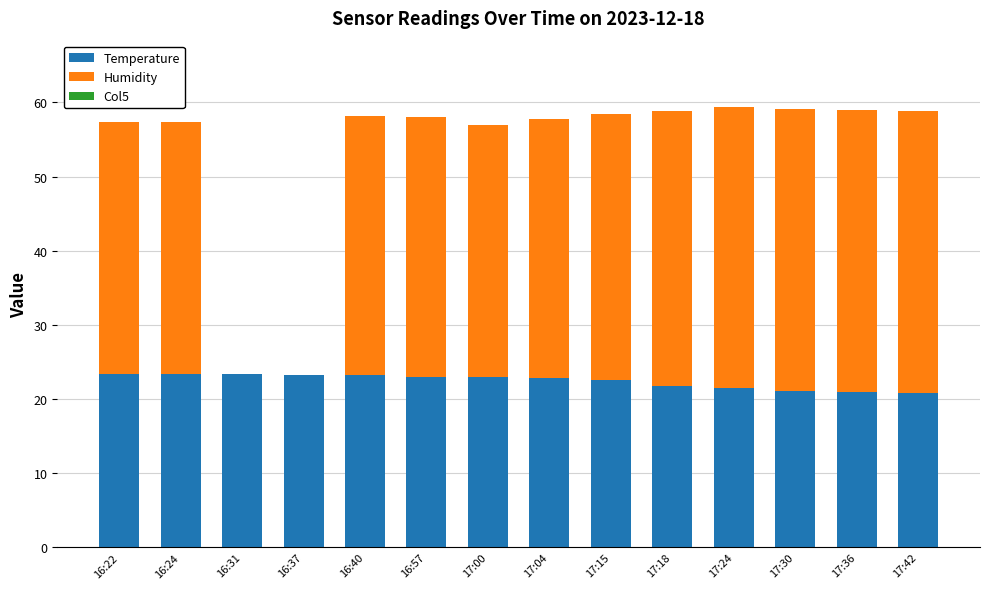

How many series are shown in this chart?

2